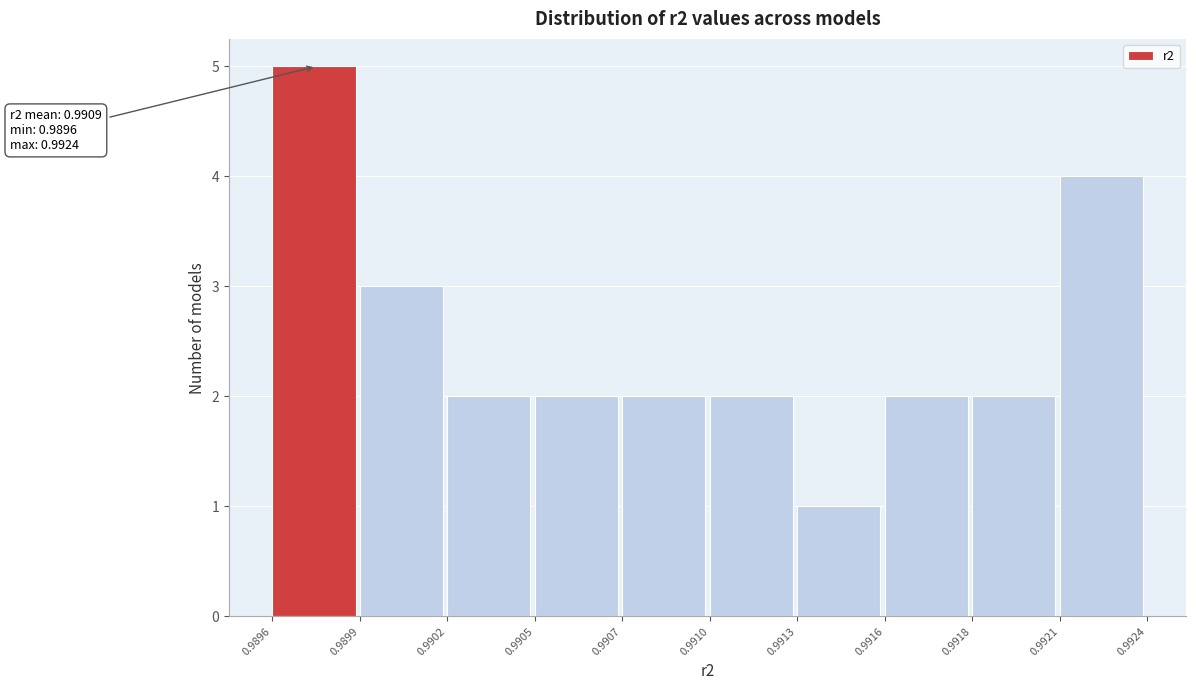

Reading left to right, list all the values displayed in this chart.

5	3	2	2	2	2	1	2	2	4